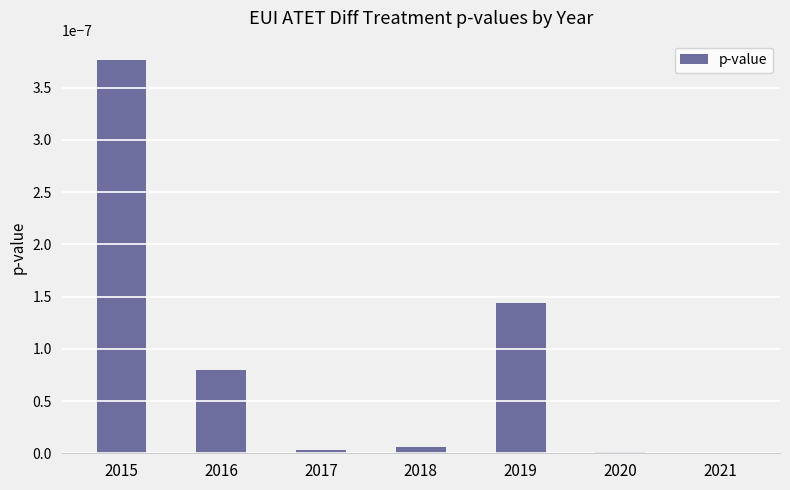

The value at 2015 is 0.0. True or false?

True